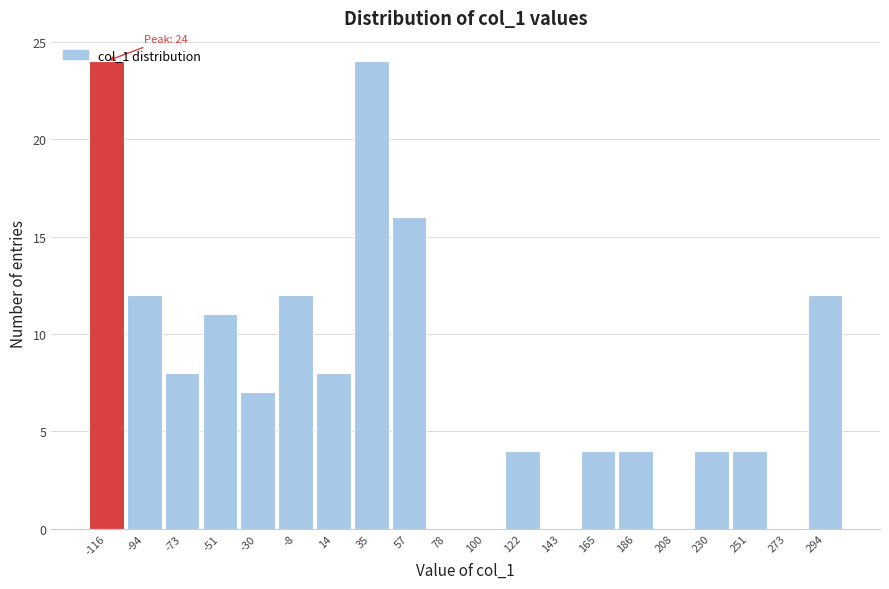

What is the sum of the values at -116 and 294?

36